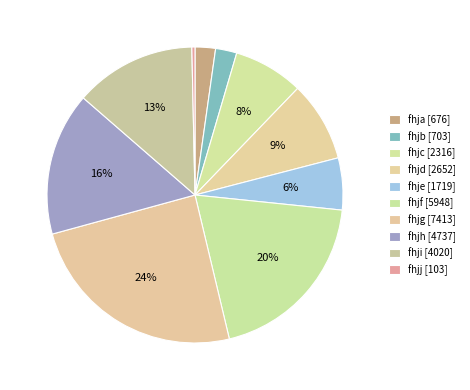

Do fhjh and fhjf together represent more than half of the pie?

No